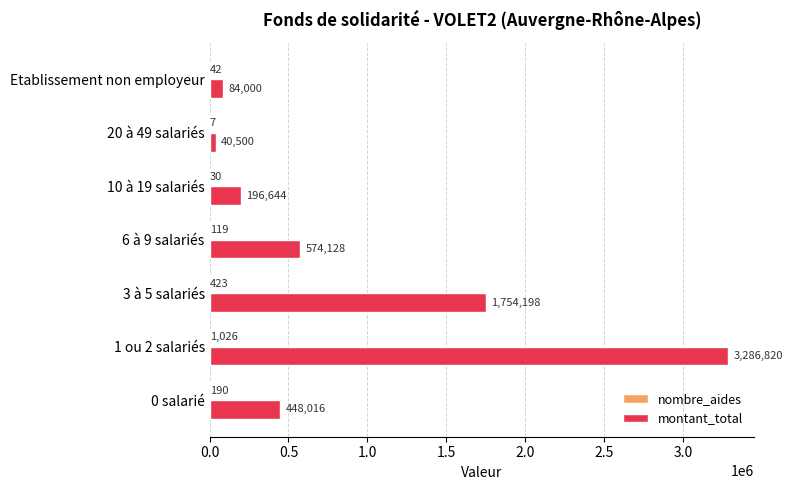

What is the greatest value displayed?

3286820.3